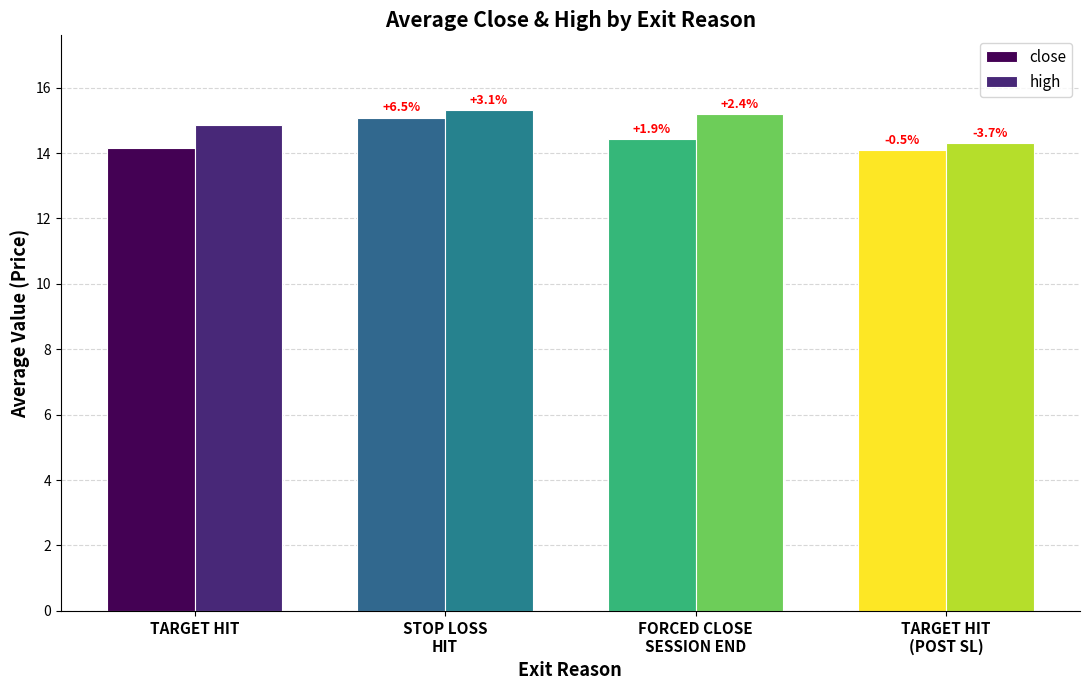

What value does the close series have at FORCED CLOSE
SESSION END?

14.4